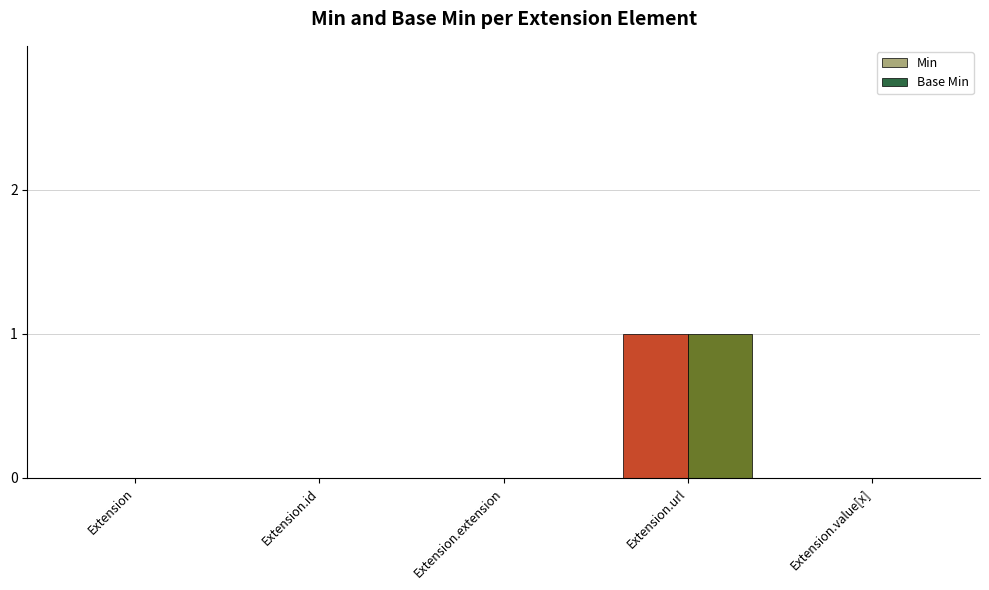

What are all the series names shown in the legend?

Min, Base Min